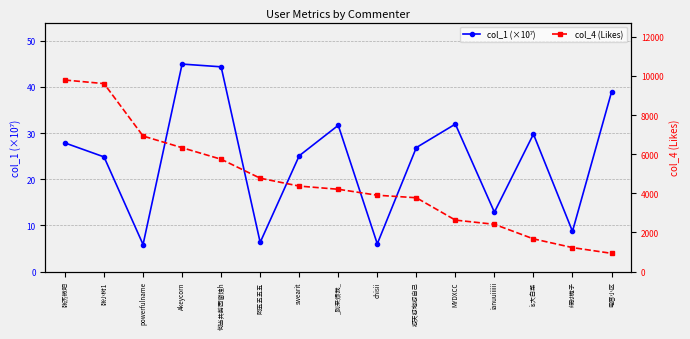

What is the approximate value of col_4 (Likes) at is大白菜?

1675.0